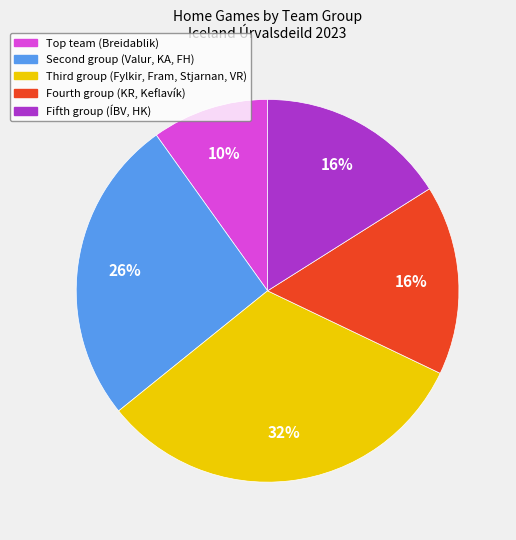

Does any single category account for the majority?

No